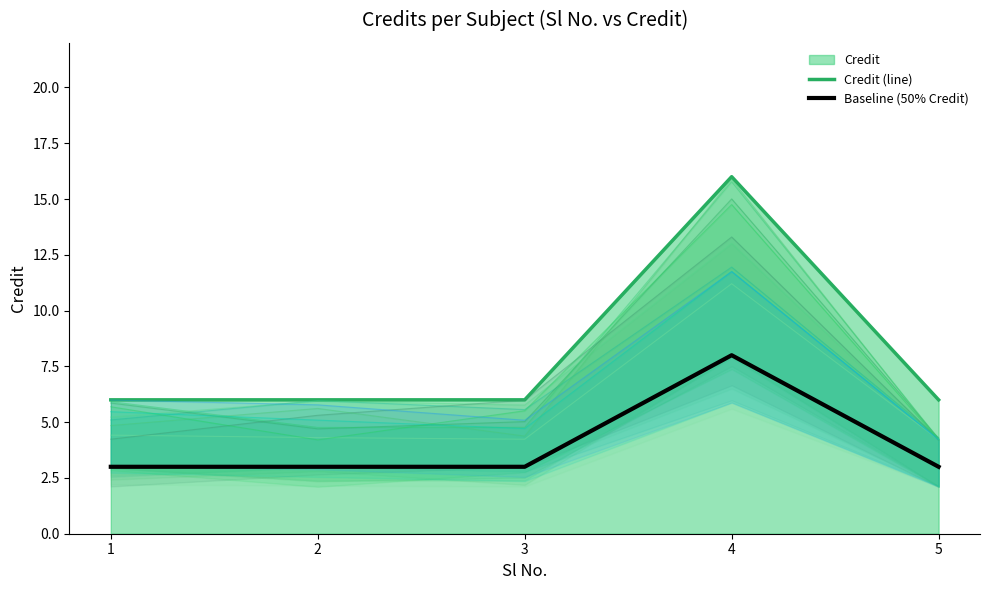

True or false: Baseline (50% Credit) and Credit (line) cross at least once.

False